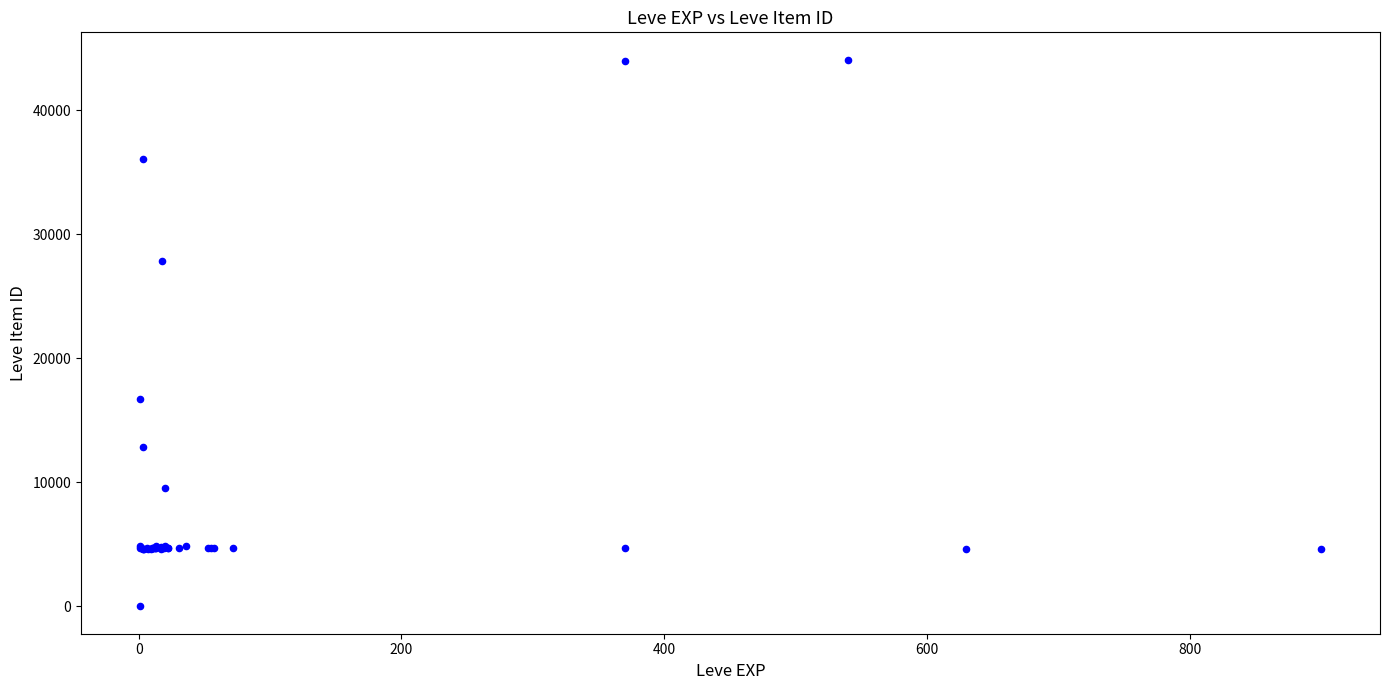

What Y value in the scatter plot is closest to 22050?

16734